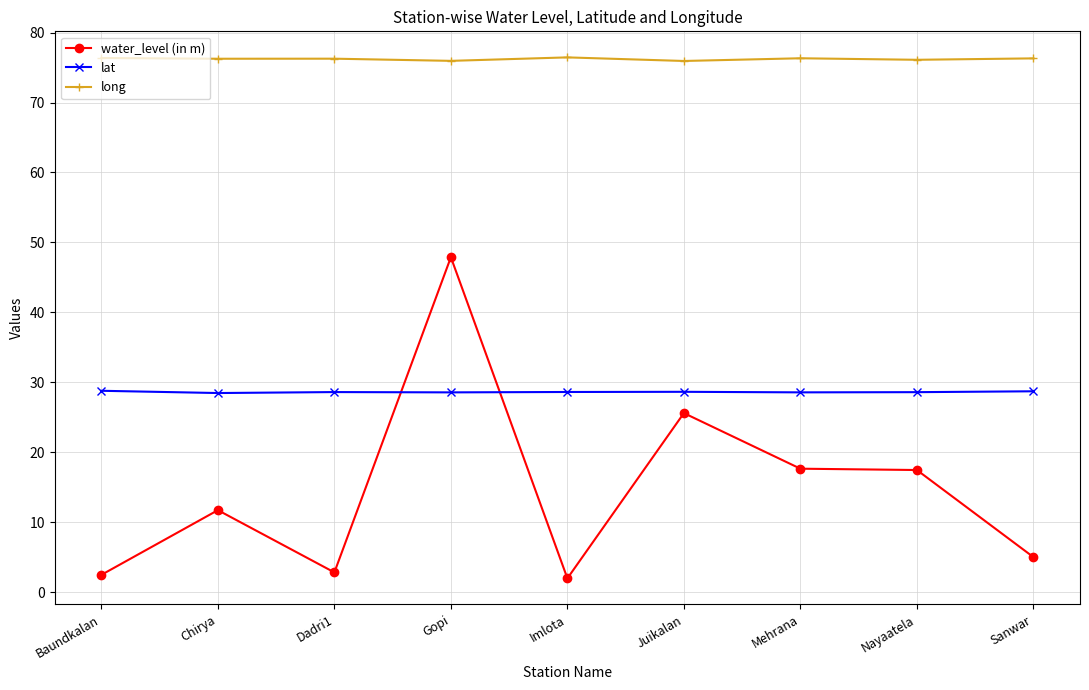

What is the difference between the highest and lowest values at Sanwar?

71.3